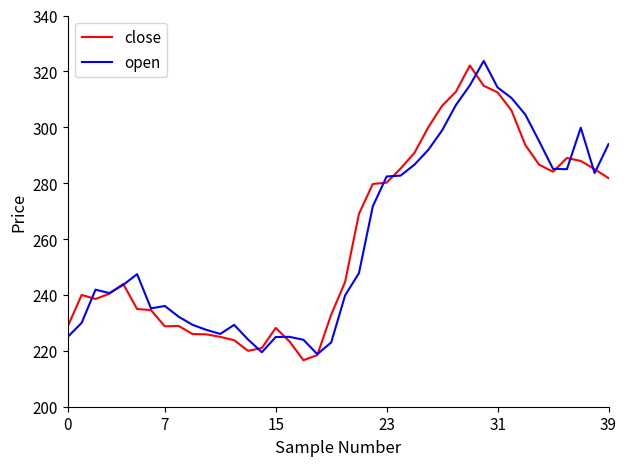

What is the minimum value for open?

218.8